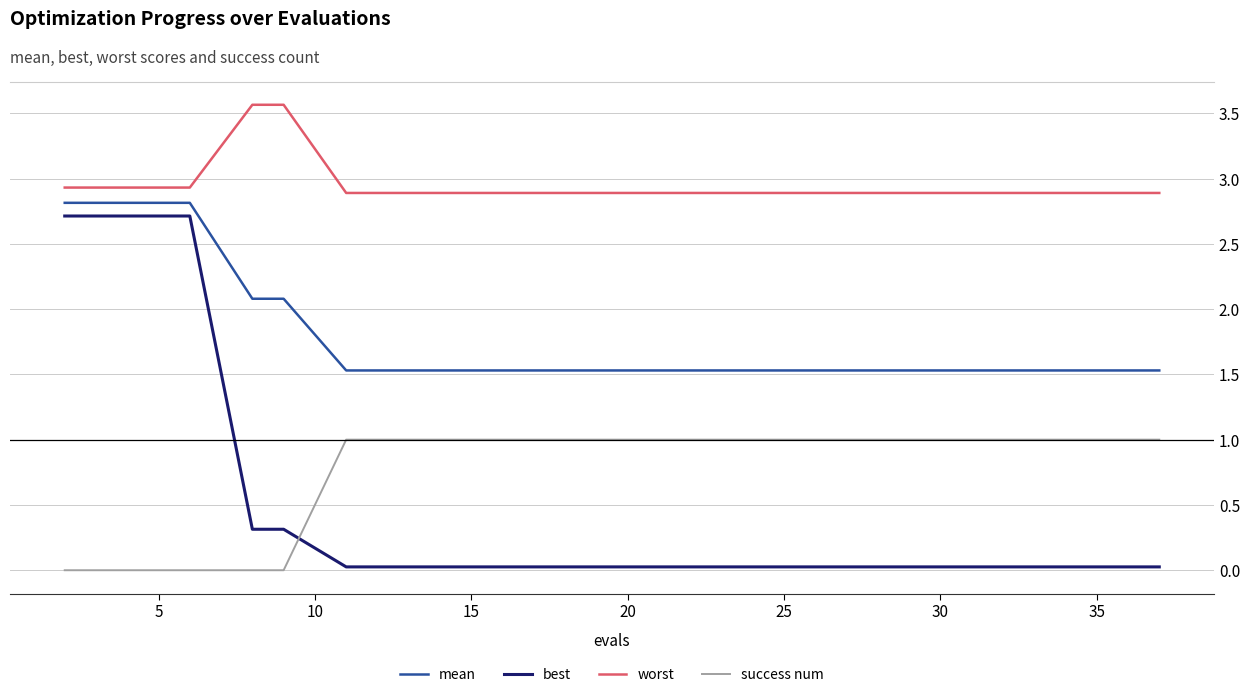

What is the maximum value for success num?

1.0